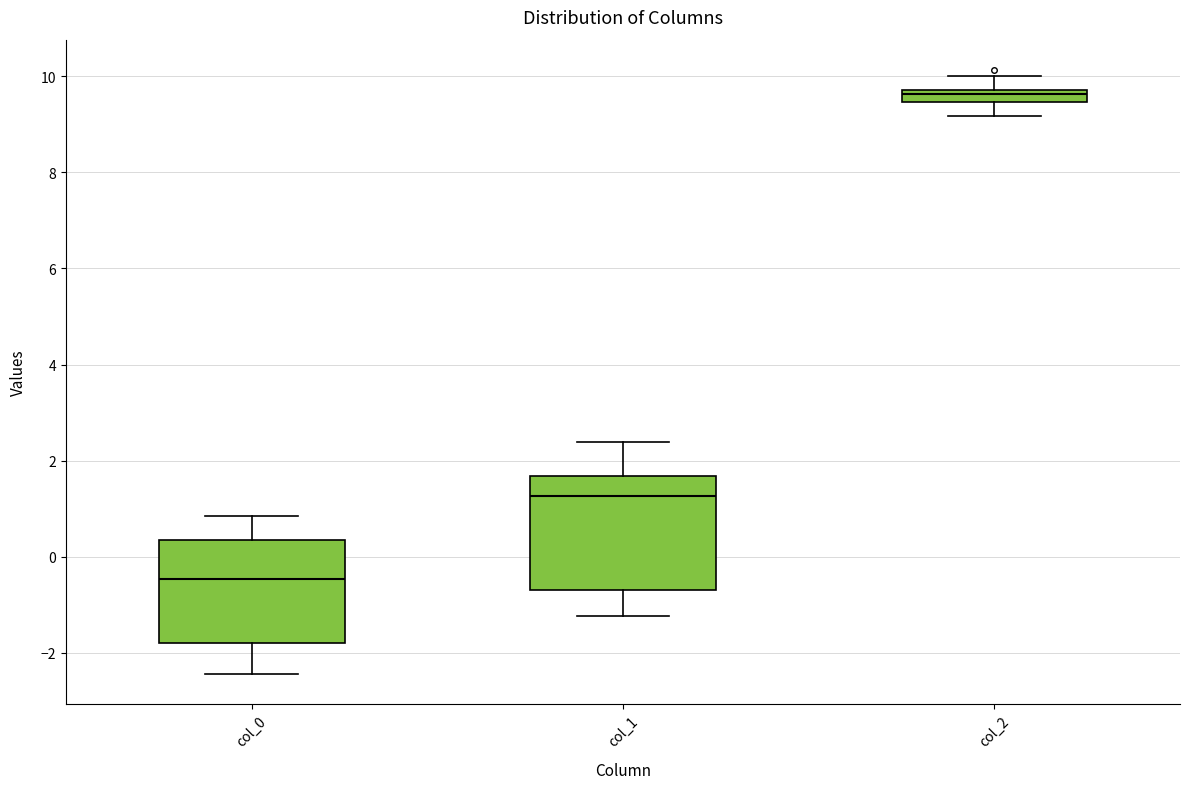

Which box's median line is the lowest?

col_0